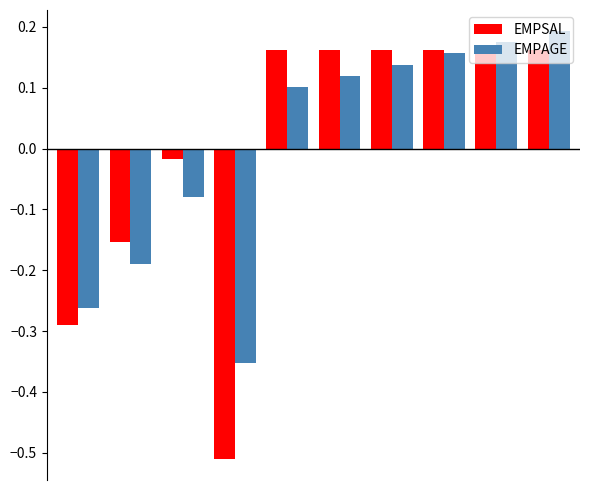

Rank the series by their maximum value, from highest to lowest.

EMPAGE, EMPSAL